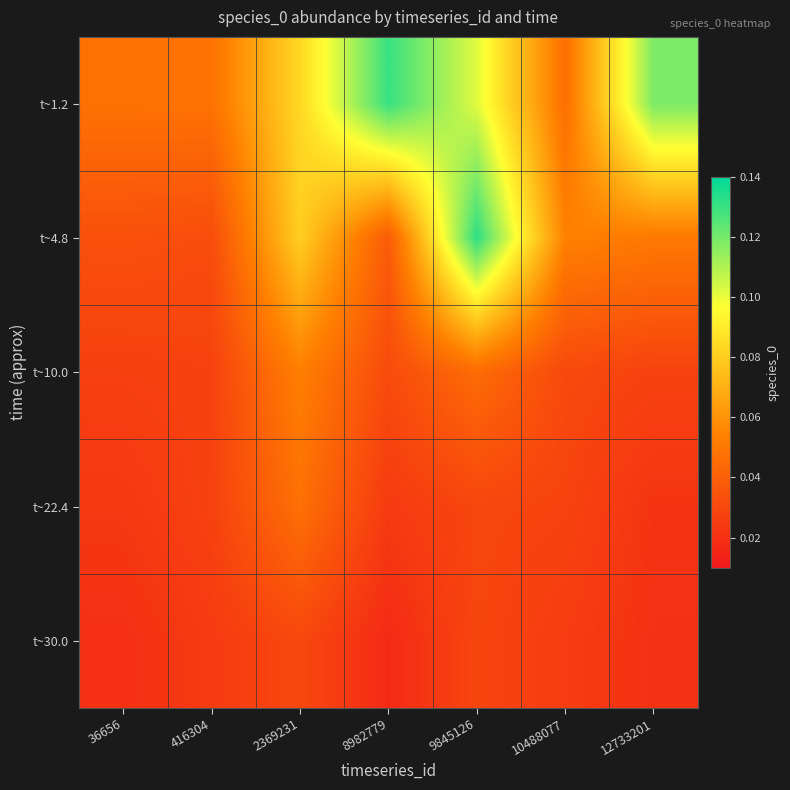

Which series has the widest spread of values?

t~4.8